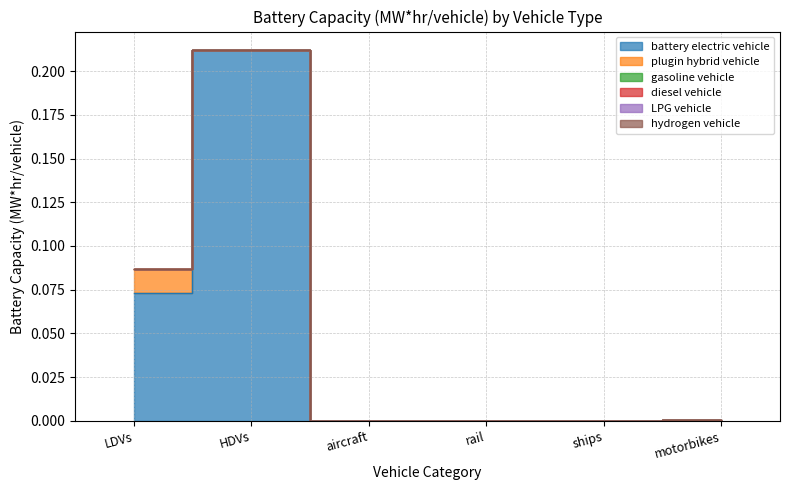

At how many categories does at least one series exceed 0?

3